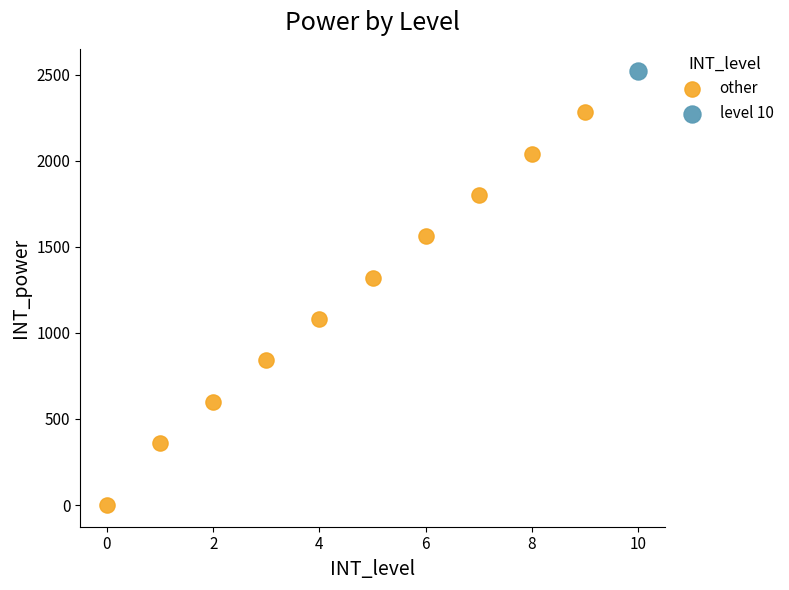

What are all the series names shown in the legend?

other, level 10